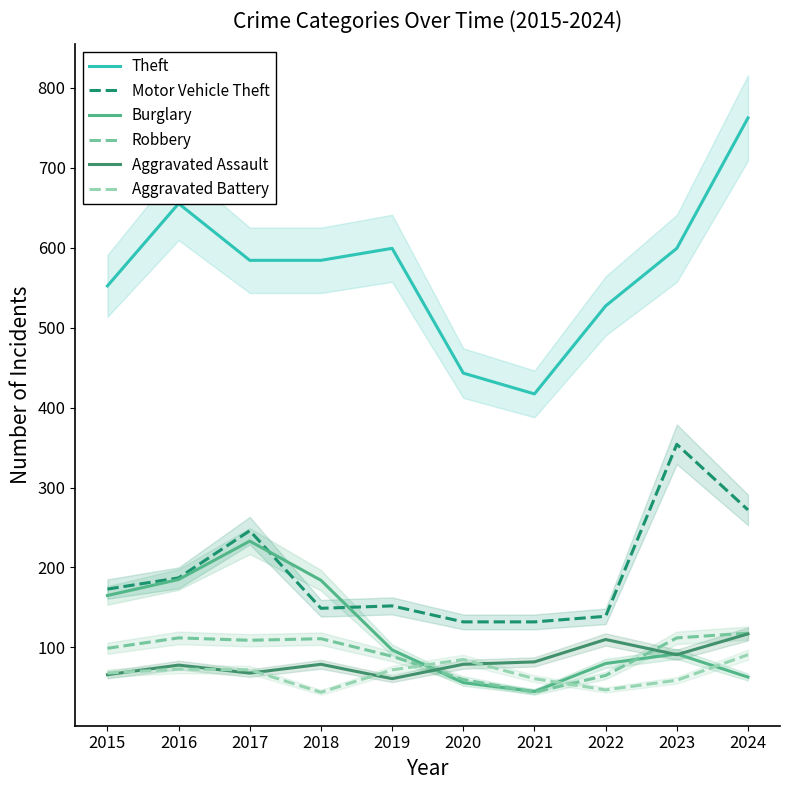

Reading left to right, transcribe all the data shown in this chart.

Theft: 2015=552	2016=655	2017=584	2018=584	2019=599	2020=443	2021=417	2022=527	2023=599	2024=762
Motor Vehicle Theft: 2015=173	2016=187	2017=246	2018=149	2019=152	2020=132	2021=132	2022=139	2023=354	2024=272
Burglary: 2015=165	2016=185	2017=233	2018=184	2019=97	2020=56	2021=45	2022=80	2023=92	2024=63
Robbery: 2015=99	2016=112	2017=109	2018=111	2019=89	2020=60	2021=44	2022=65	2023=112	2024=118
Aggravated Assault: 2015=66	2016=78	2017=68	2018=79	2019=61	2020=79	2021=82	2022=110	2023=91	2024=117
Aggravated Battery: 2015=68	2016=73	2017=72	2018=44	2019=72	2020=85	2021=61	2022=47	2023=59	2024=91